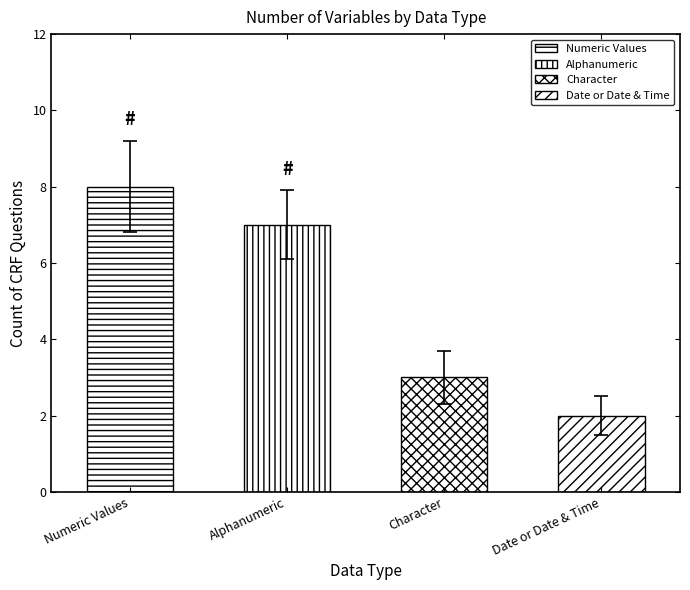

Reading left to right, what are all the values shown in this chart?

8	7	3	2